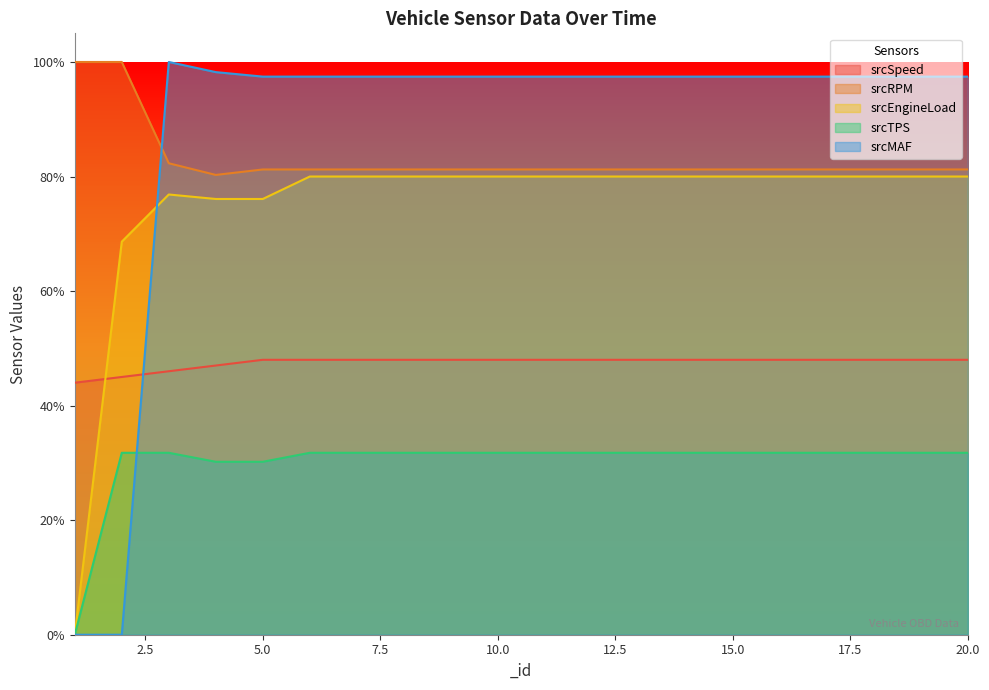

What is the minimum value for srcRPM?

80.3